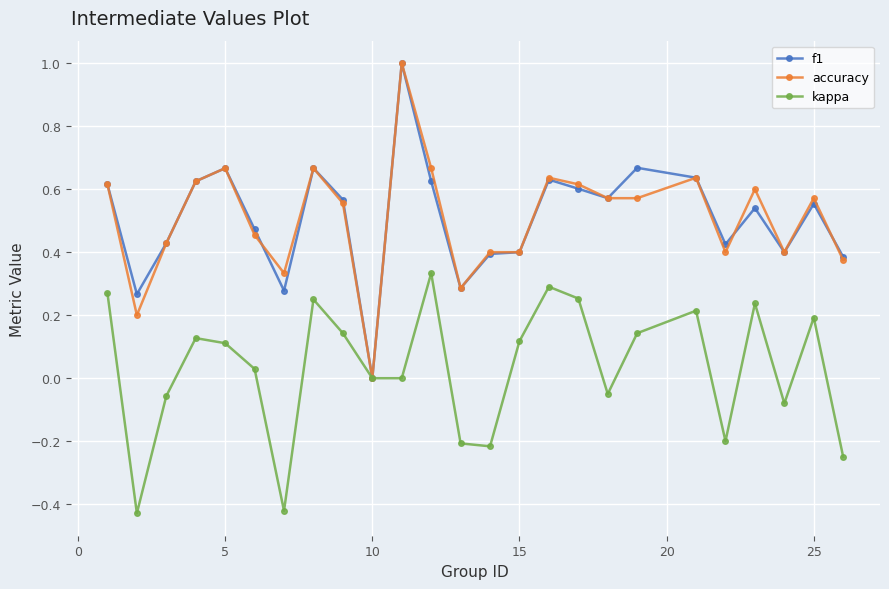

Is this an area chart (filled region under the line)?

No